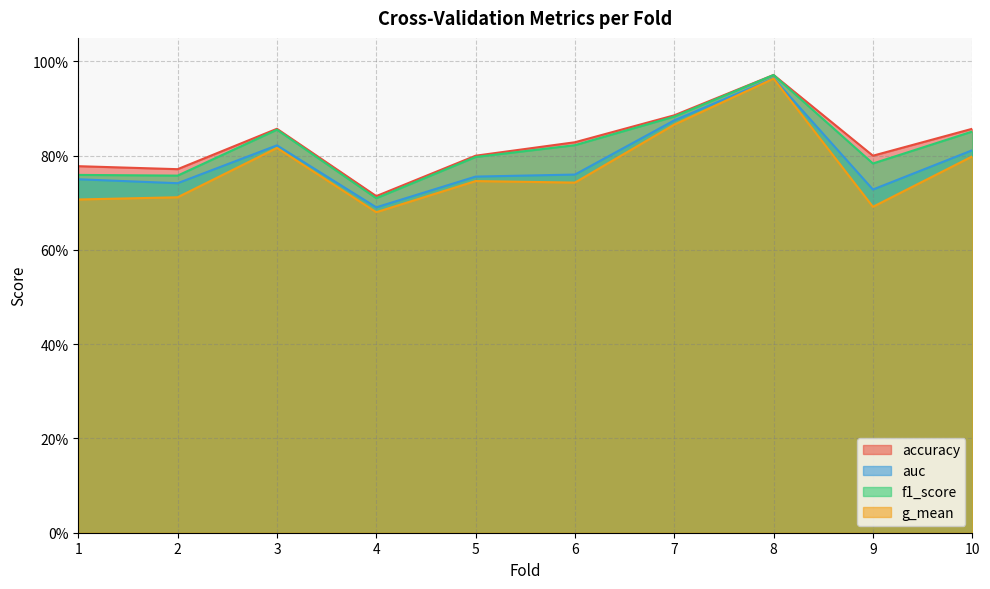

Rank the categories by auc value from lowest to highest.

4, 9, 2, 1, 5, 6, 10, 3, 7, 8